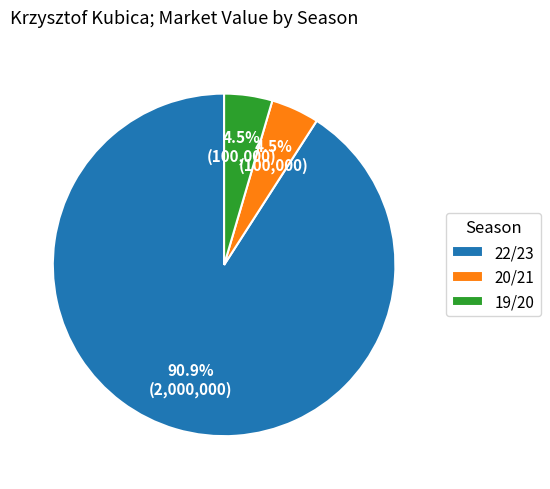

What percentage is the 22/23 slice, to the nearest percent?

91%